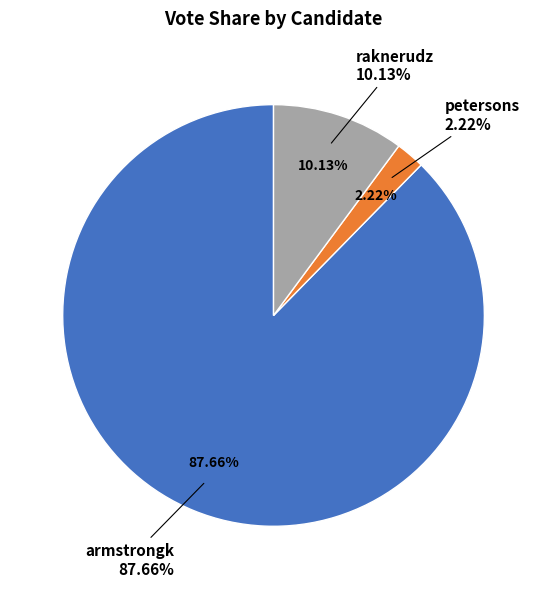

To the nearest percent, what portion does raknerudz represent?

10%